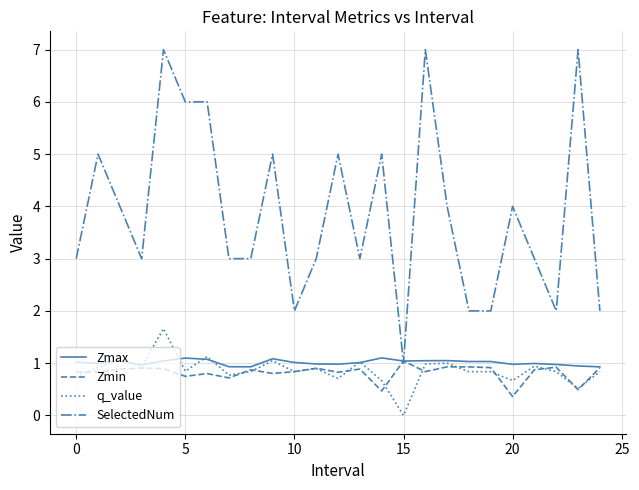

Which series has the largest range (max minus min)?

SelectedNum